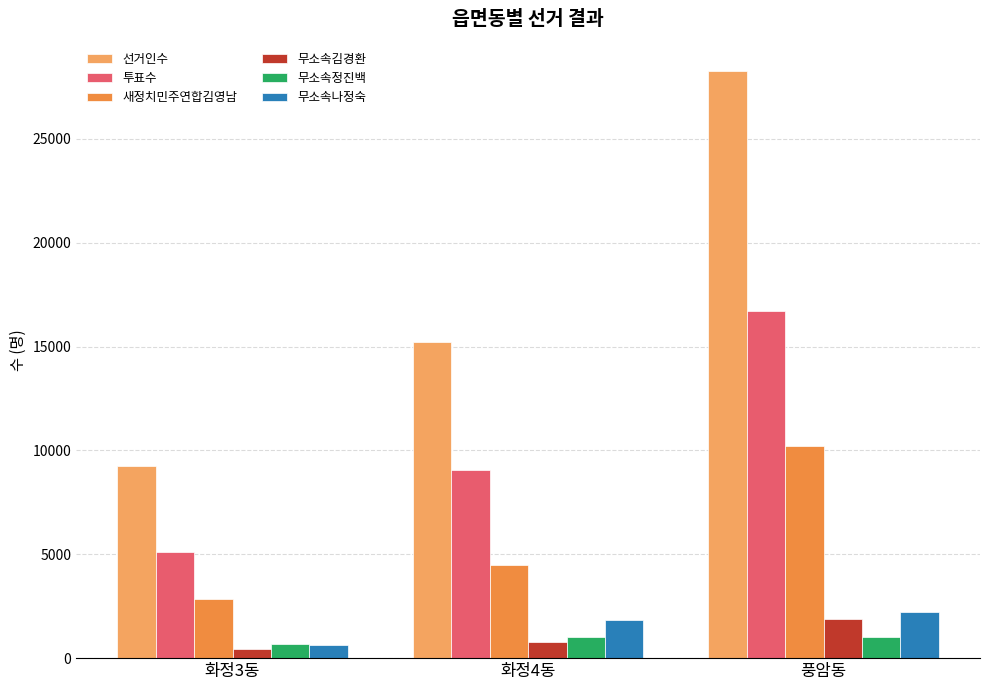

Which series has the largest total across all categories?

선거인수